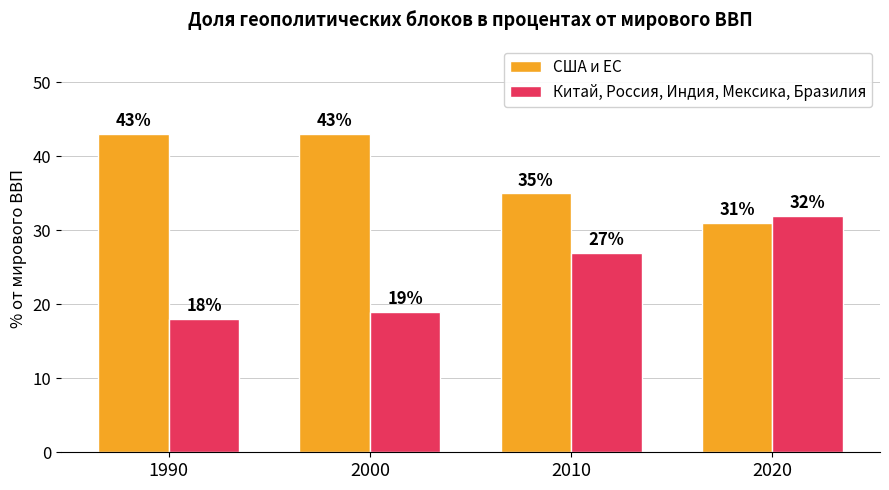

What is the sum of all Китай, Россия, Индия, Мексика, Бразилия values?

96